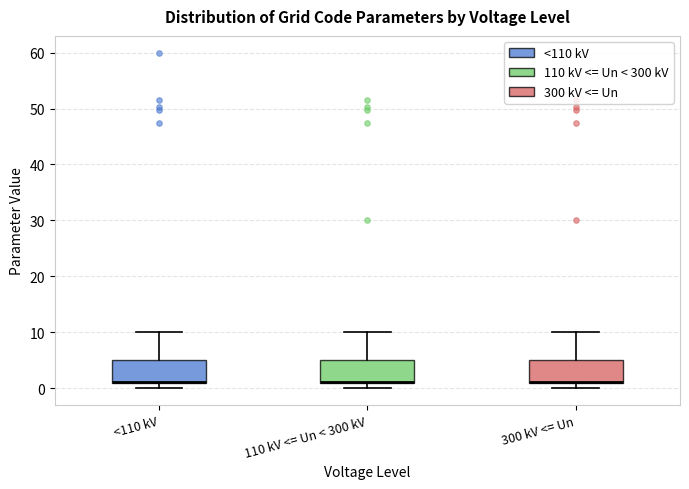

Reading left to right, read every box against the y-axis: the position of its median line, the range the box covers, and the ends of its whiskers. The values are not printed on the chart, so give them approximately, as read against the axis.

<110 kV: median 1 (drawn on the box's lower edge), box 1 to 5, whiskers 0 to 10
110 kV <= Un < 300 kV: median 1 (drawn on the box's lower edge), box 1 to 5, whiskers 0 to 10
300 kV <= Un: median 1 (drawn on the box's lower edge), box 1 to 5, whiskers 0 to 10